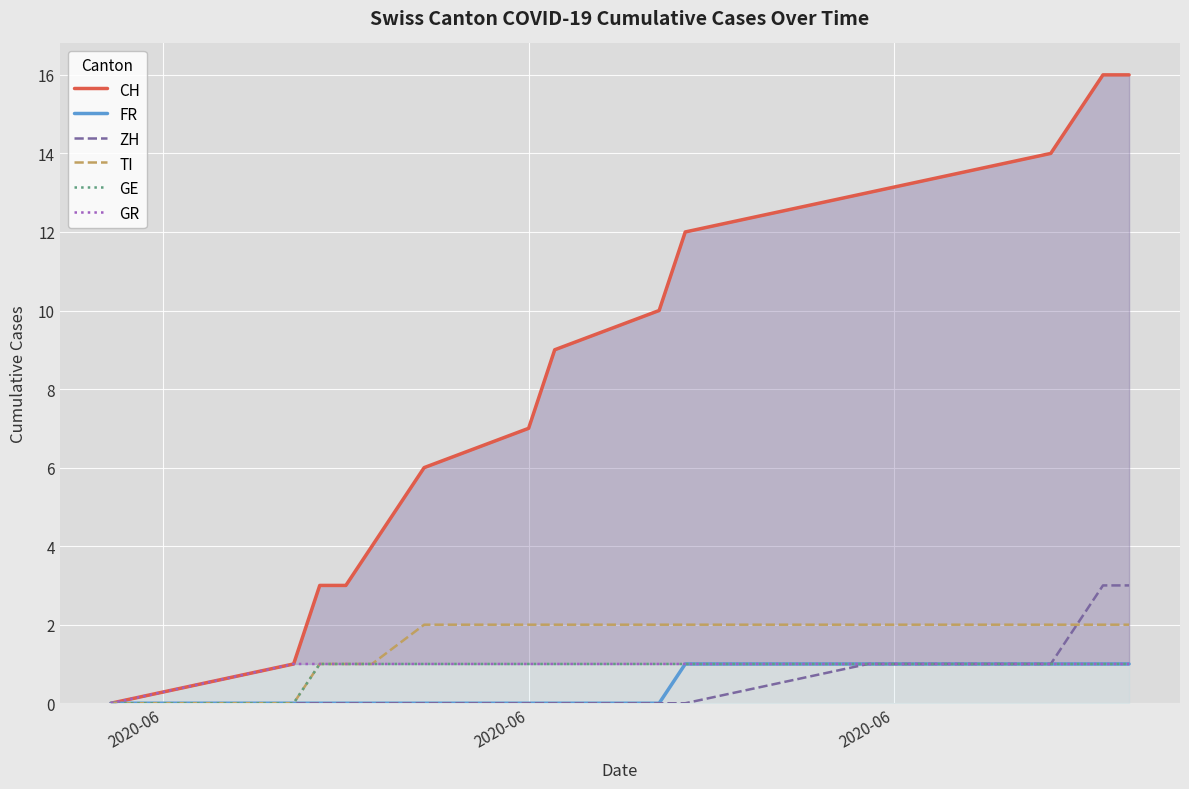

True or false: GR and GE intersect in this chart.

False